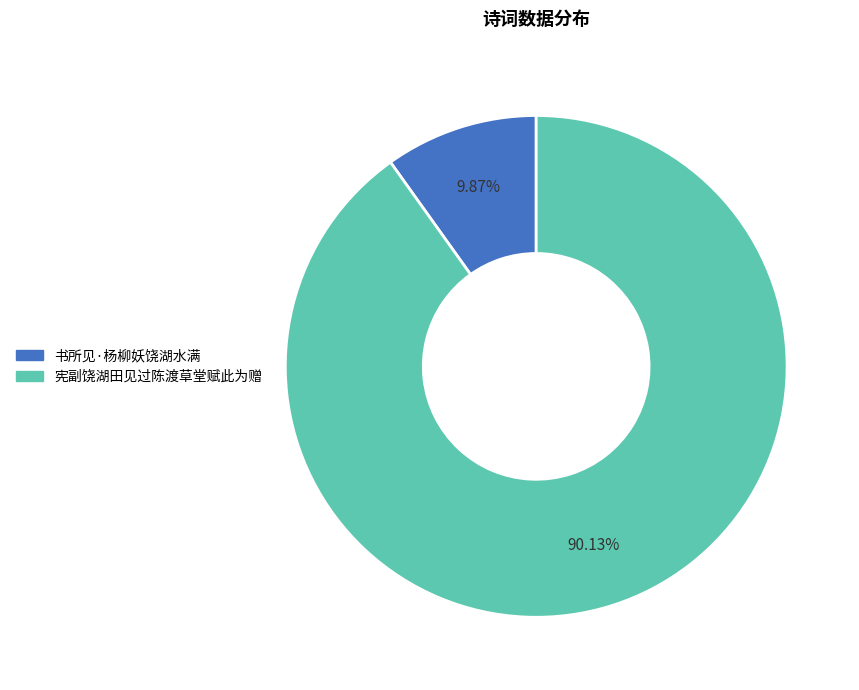

Rank the categories by value from lowest to highest.

书所见·杨柳妖饶湖水满, 宪副饶湖田见过陈渡草堂赋此为赠